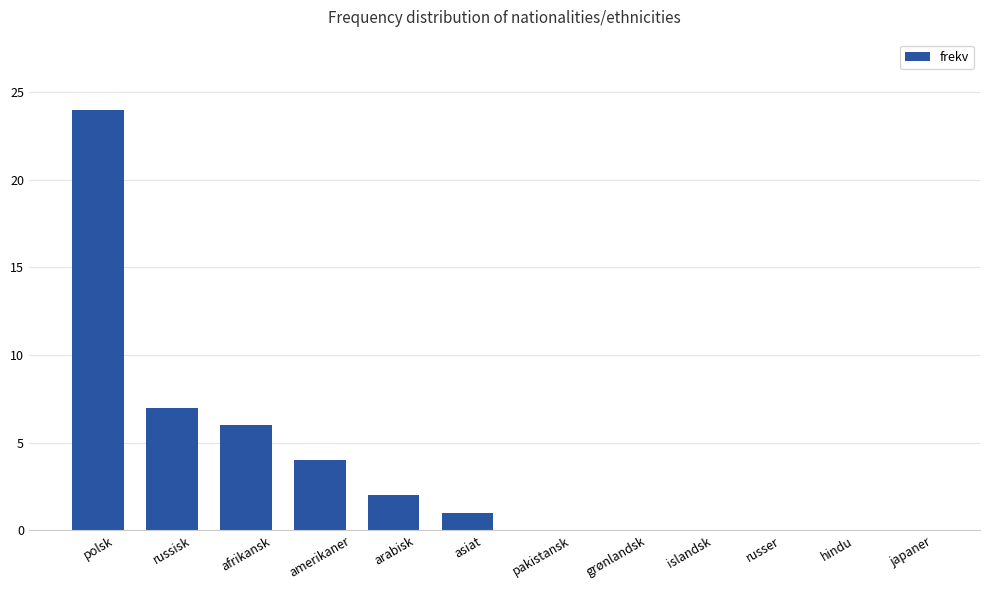

At which label is the value closest to 12?

russisk